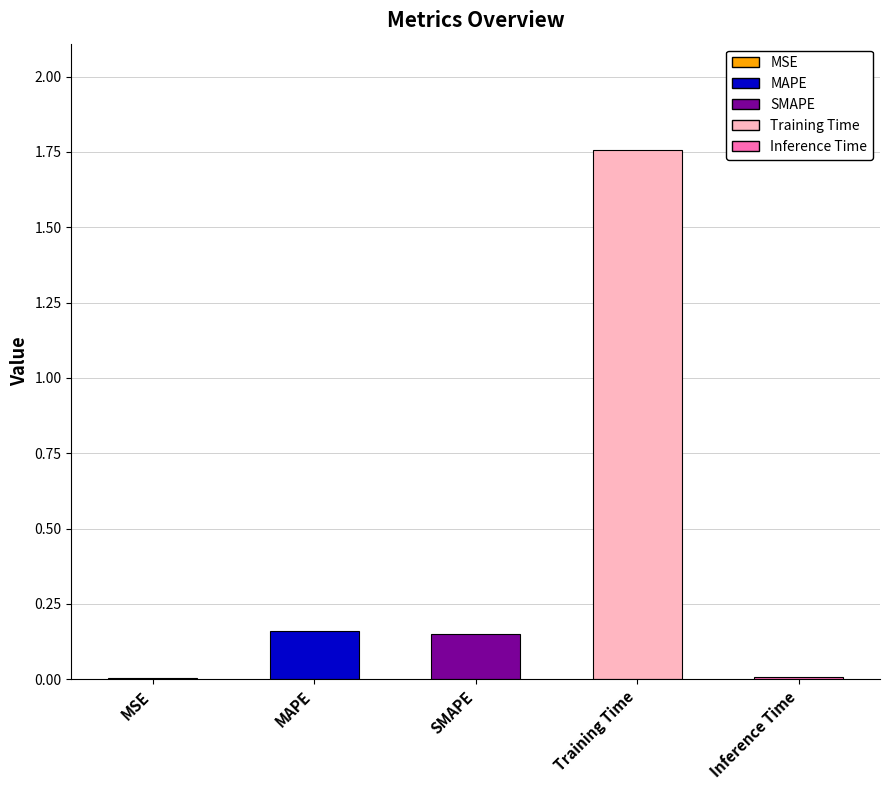

What is the sum of all values?

2.1